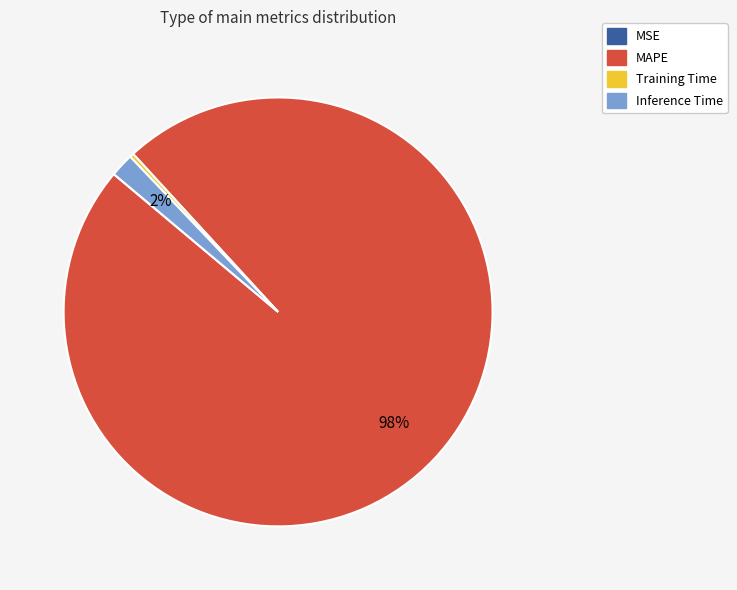

Combined, do MAPE and Inference Time account for over 50%?

Yes